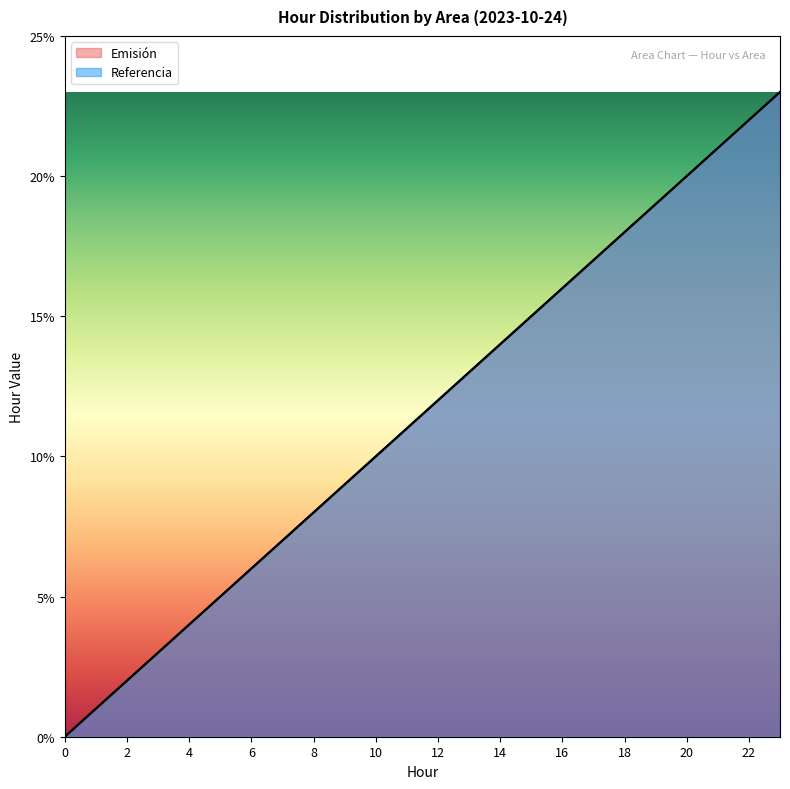

Is it true that Emisión equals 17 at 17?

True